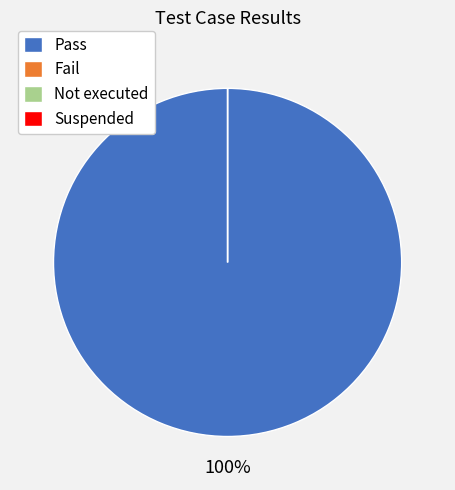

Which category has the smallest portion of the pie?

Fail